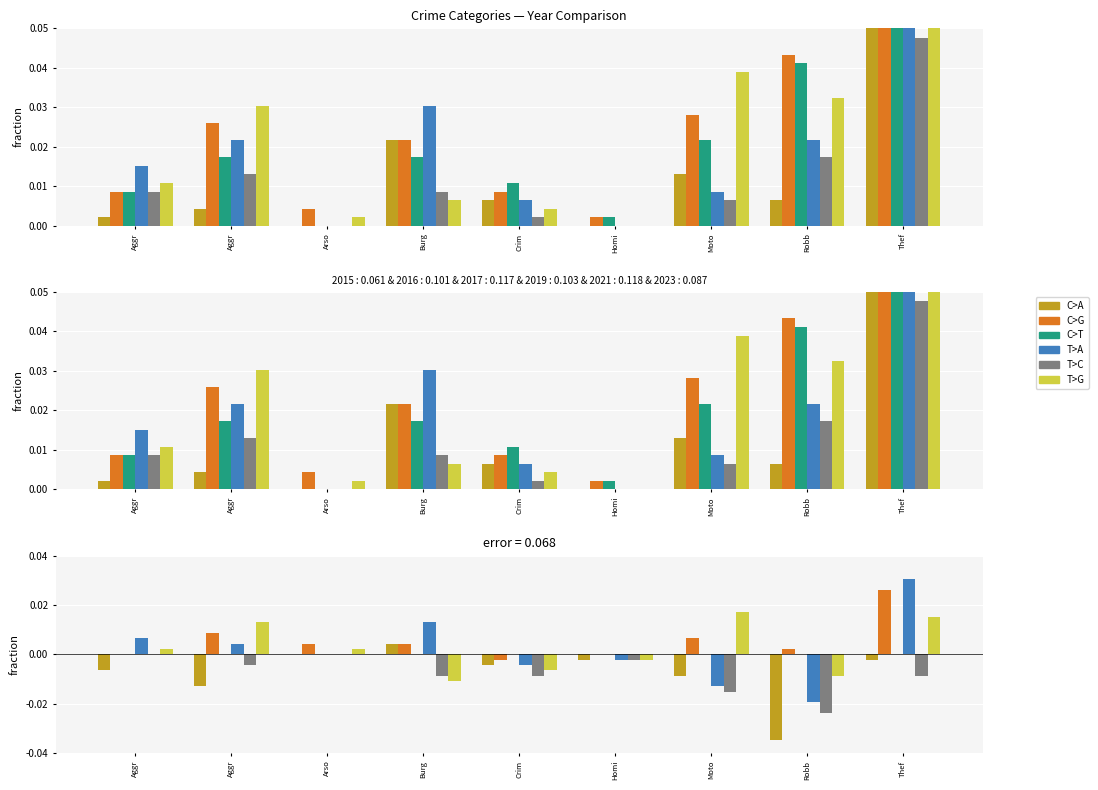

What is the total value across all series at Thef?

0.4